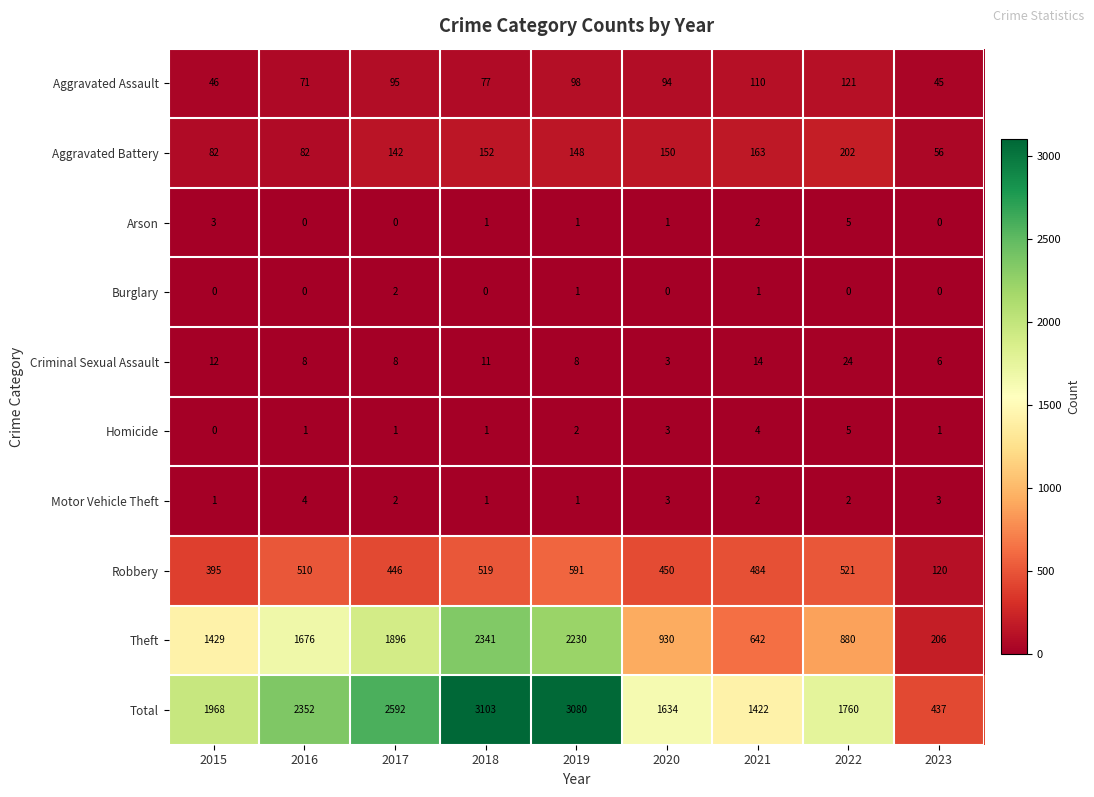

Is it true that Criminal Sexual Assault equals 13 at 2016?

False